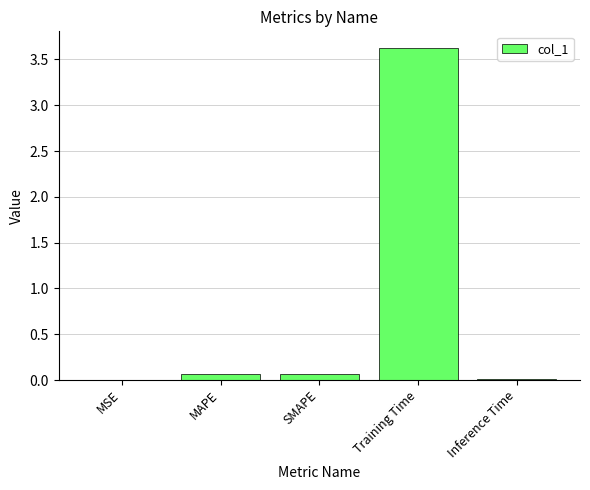

Which label corresponds to the largest value in the chart?

Training Time